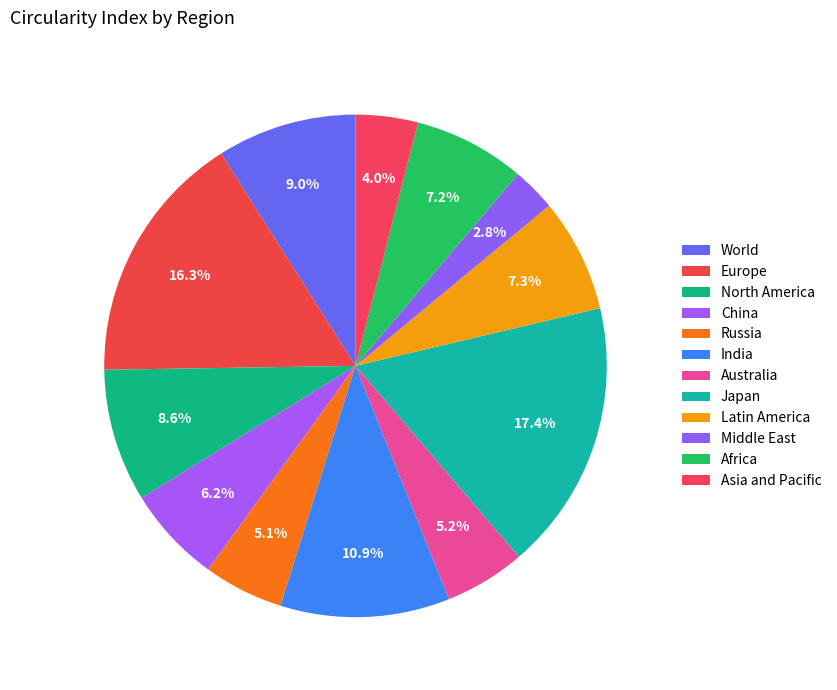

The Latin America slice represents 7% of the pie. True or false?

True